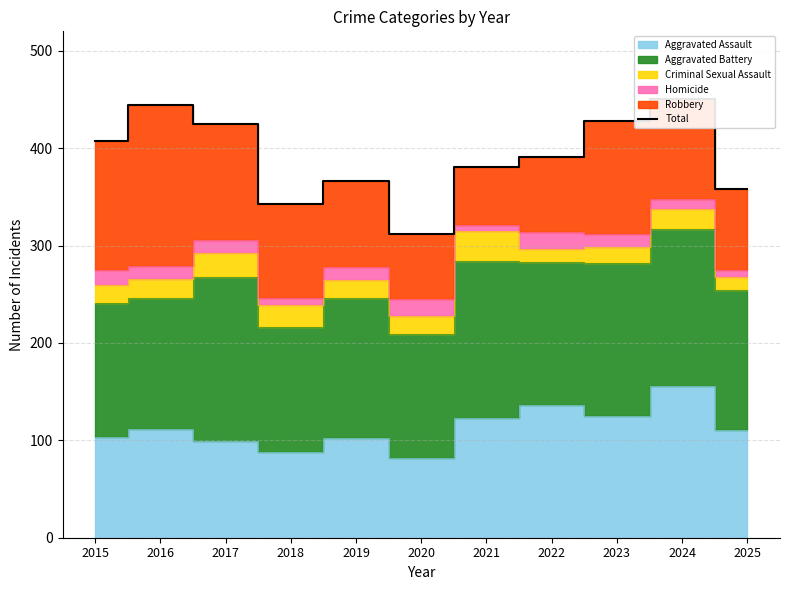

What is the maximum value shown in the chart?

451